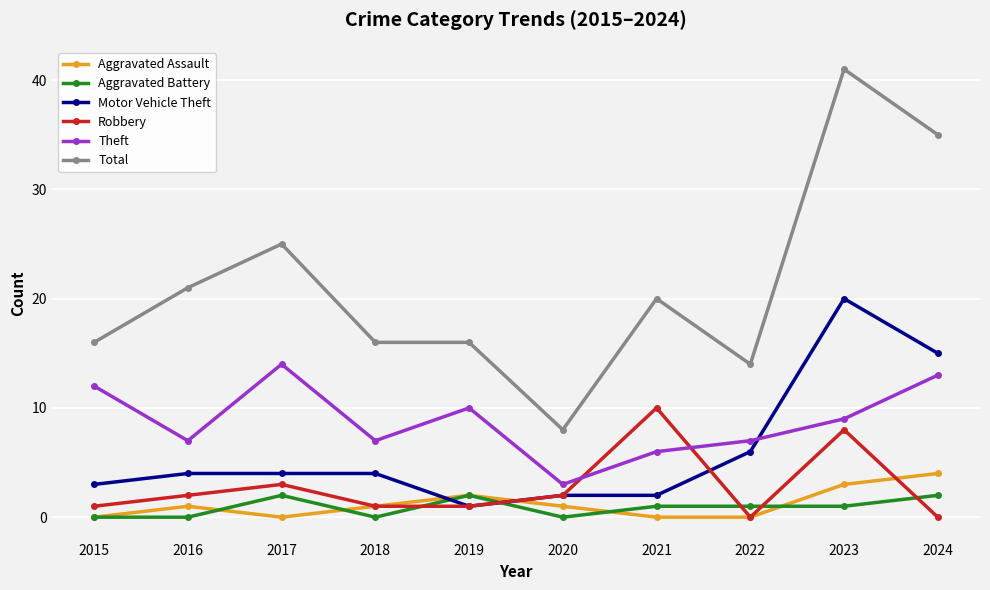

The value of Motor Vehicle Theft at 2024 is 23. True or false?

False